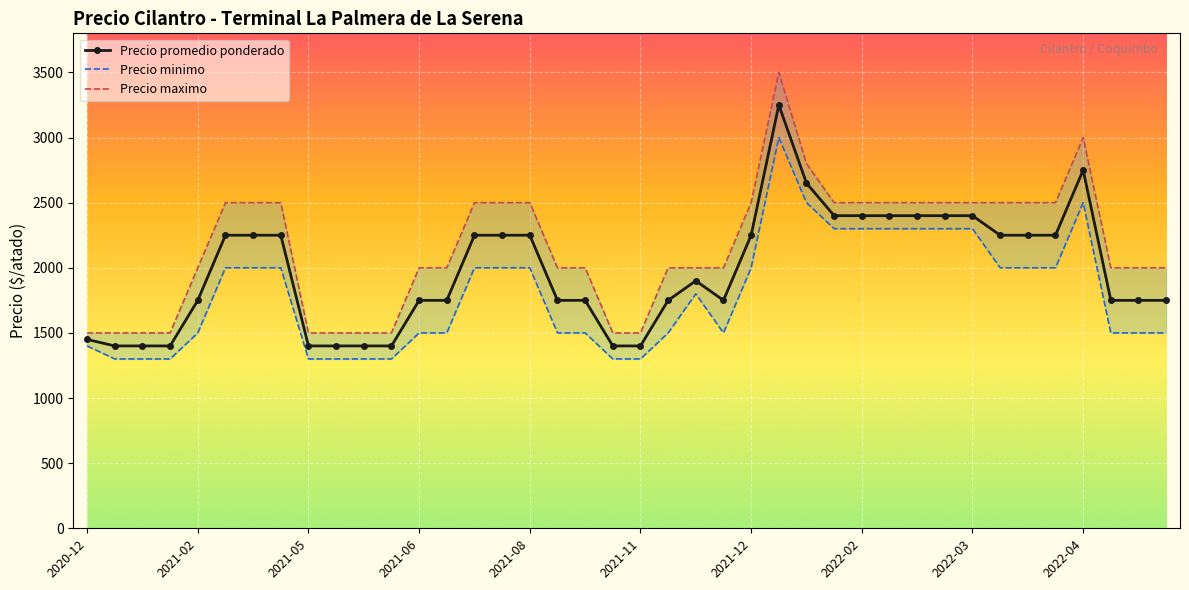

How many values in the Precio maximo series are below 2000?

10